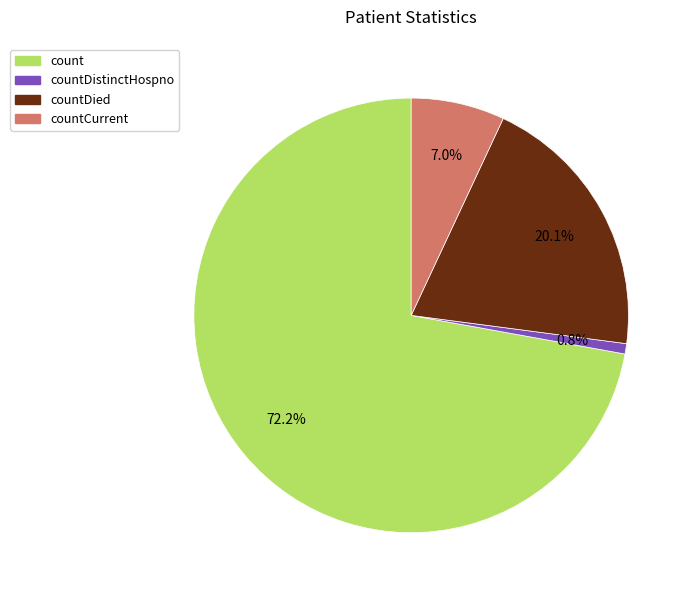

Does any single category account for the majority?

Yes